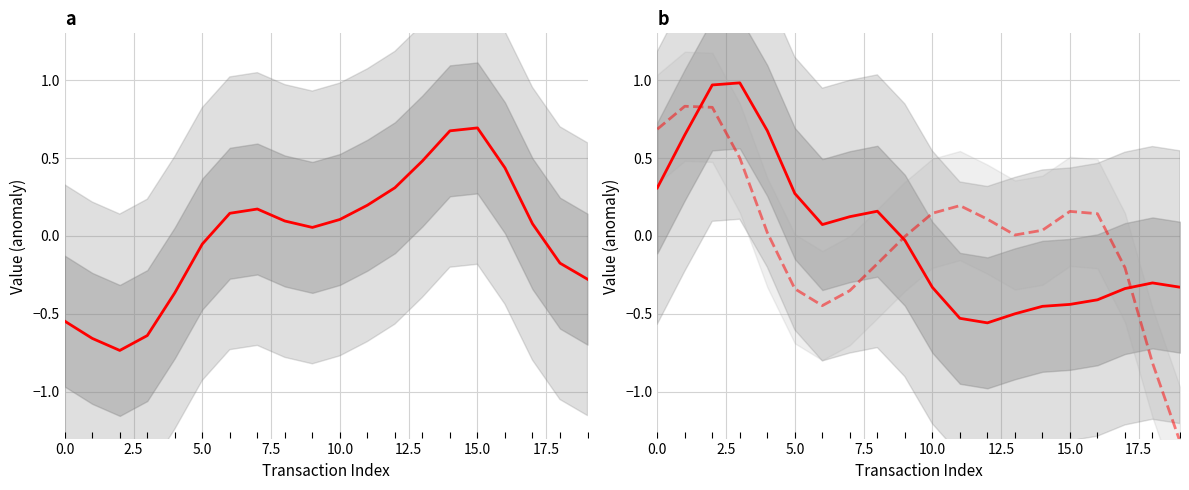

True or false: Transferring Account Identifier has more than 2 interior local peaks.

True